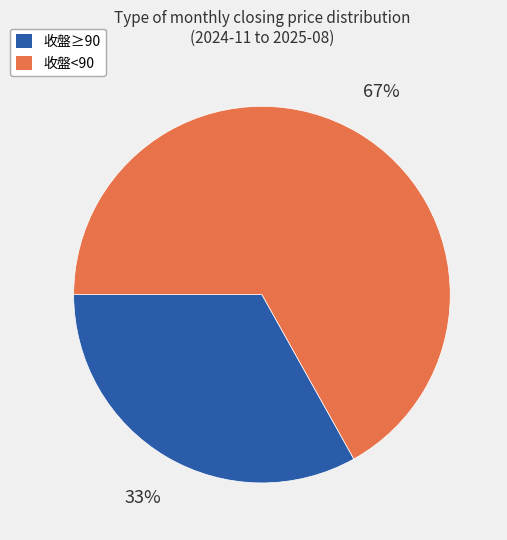

To the nearest percent, what is the average slice percentage?

50%